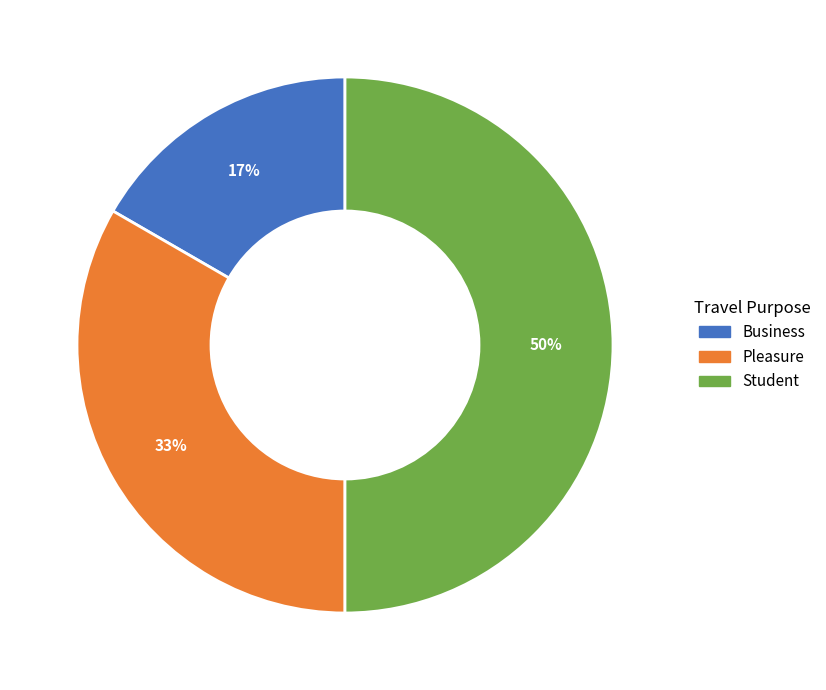

To the nearest percent, what is the combined percentage of Pleasure and Business?

50%